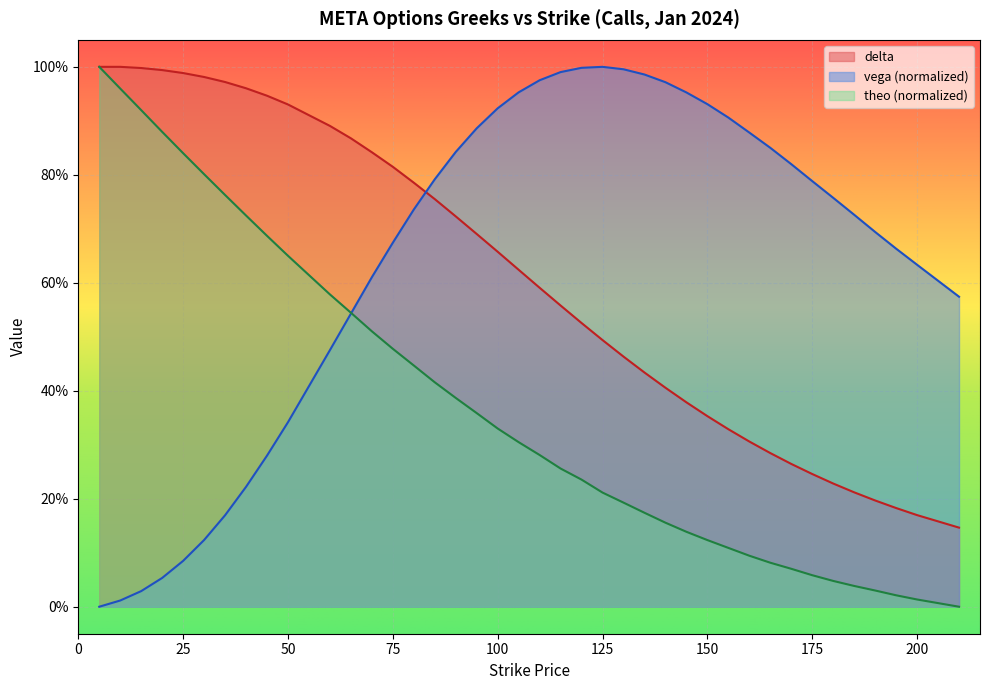

What is the approximate value of vega at 115?

1.0